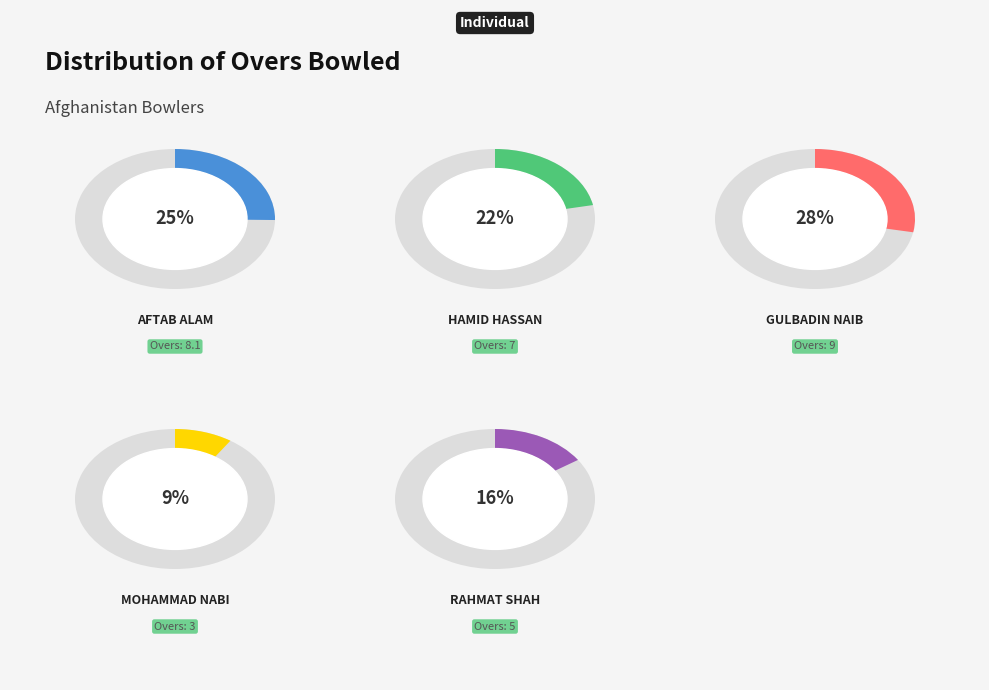

To the nearest percent, what is the combined percentage of Mohammad Nabi and Gulbadin Naib?

37%